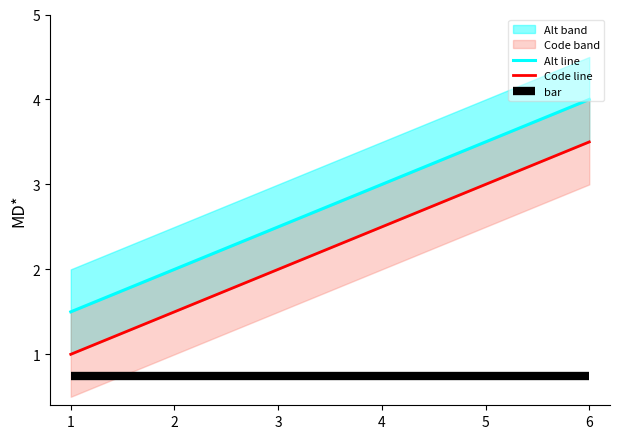

Count the Code_upper values in the range 2 to 3.

3